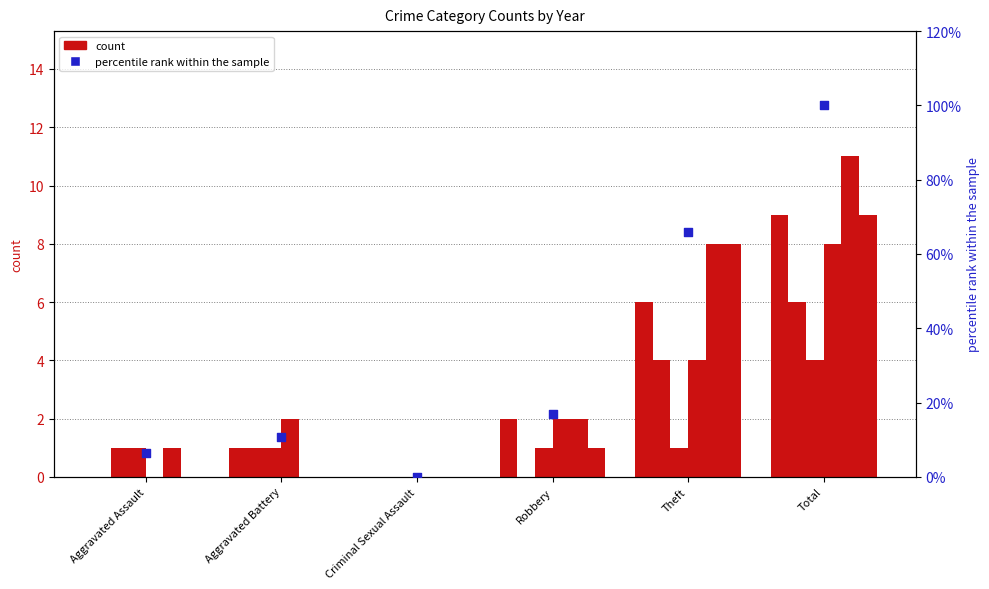

Which has a higher value, Aggravated Battery or Total?

Total